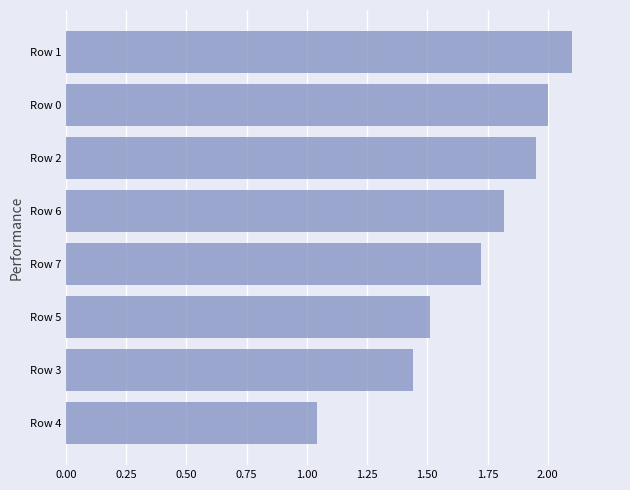

What is the average value?

1.7